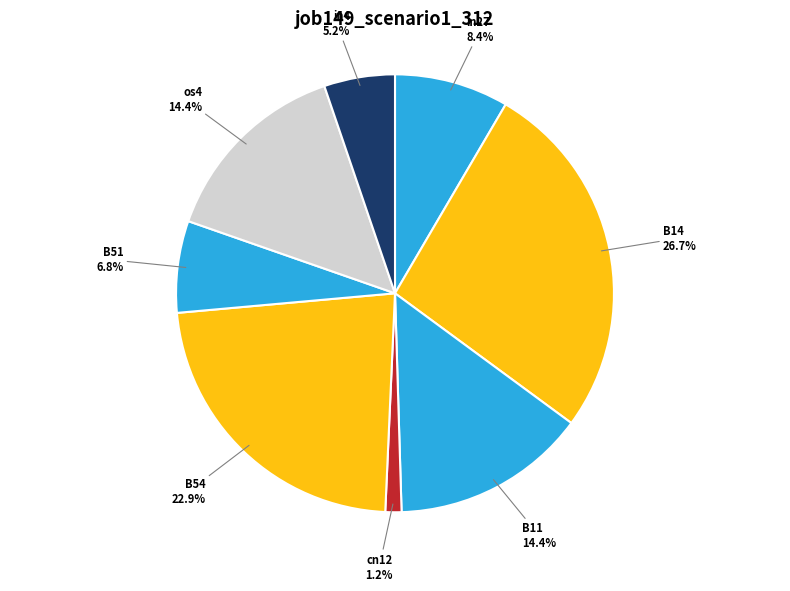

How many slices are in this pie chart?

8